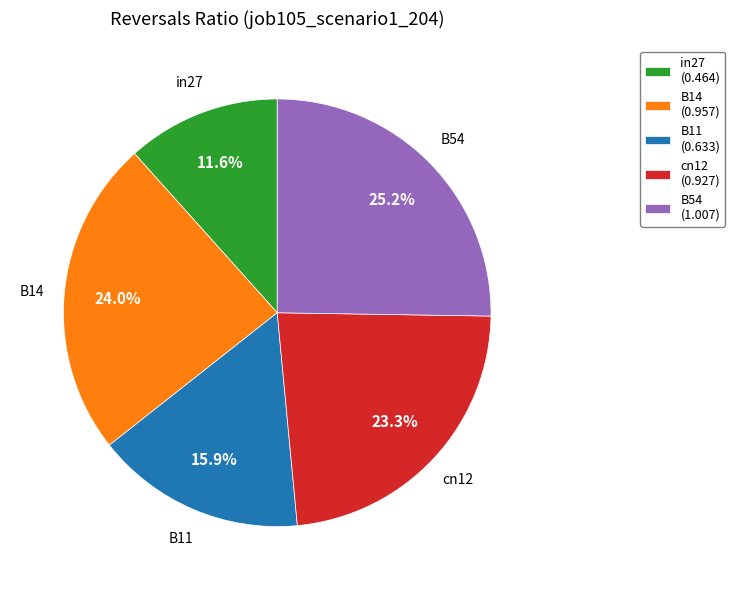

Which has a higher value, B11 or in27?

B11